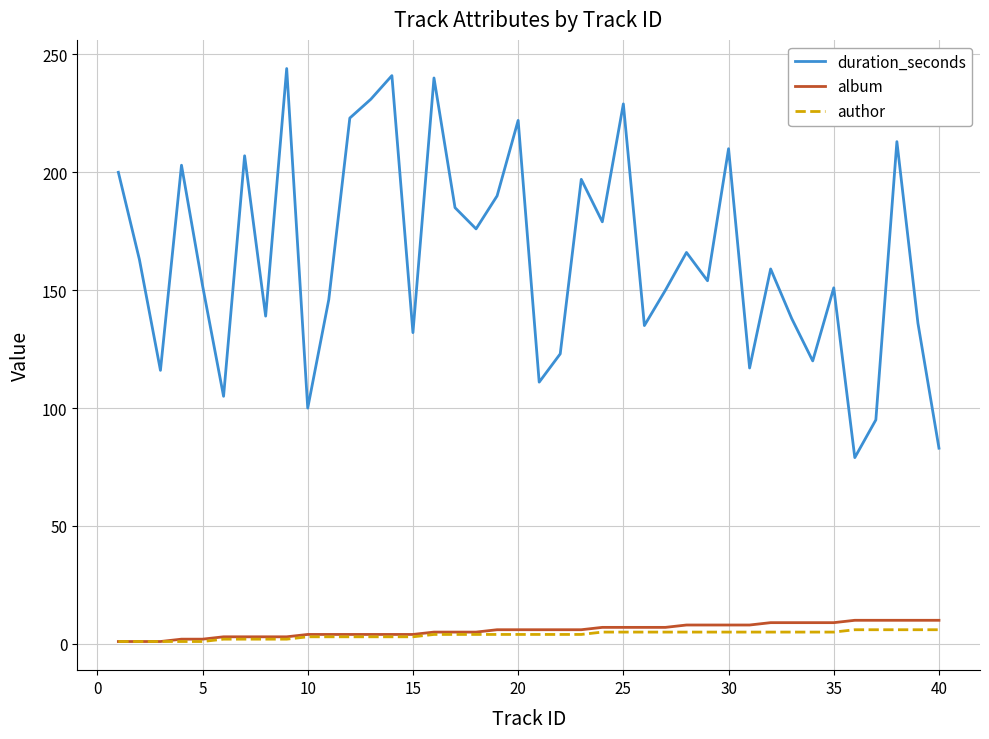

What is the highest value of the author series?

6